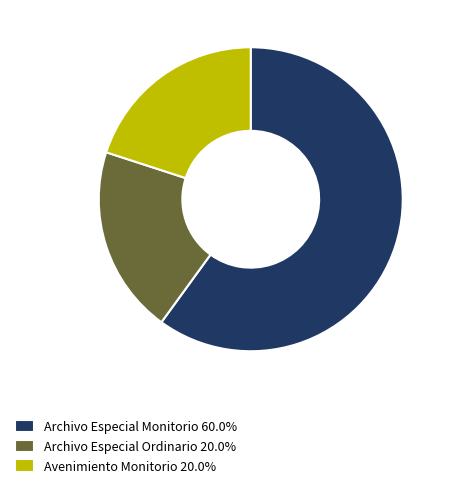

Is there a majority slice in this chart?

Yes